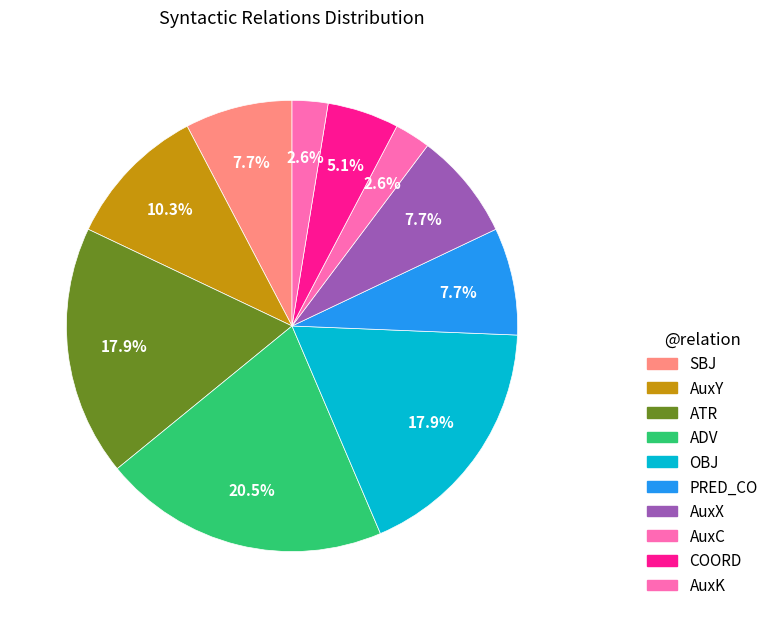

To the nearest percent, what portion does AuxX represent?

8%